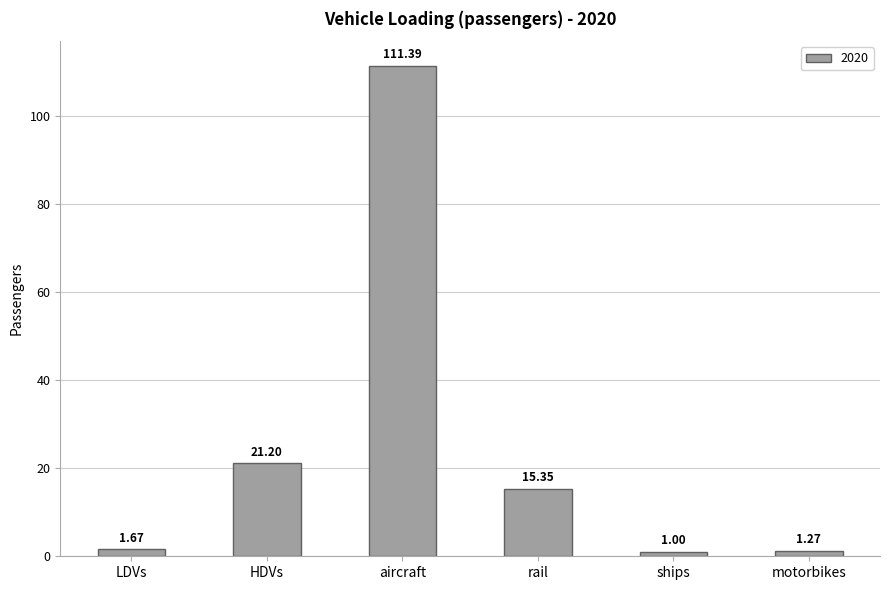

What is the minimum value shown in the chart?

1.0